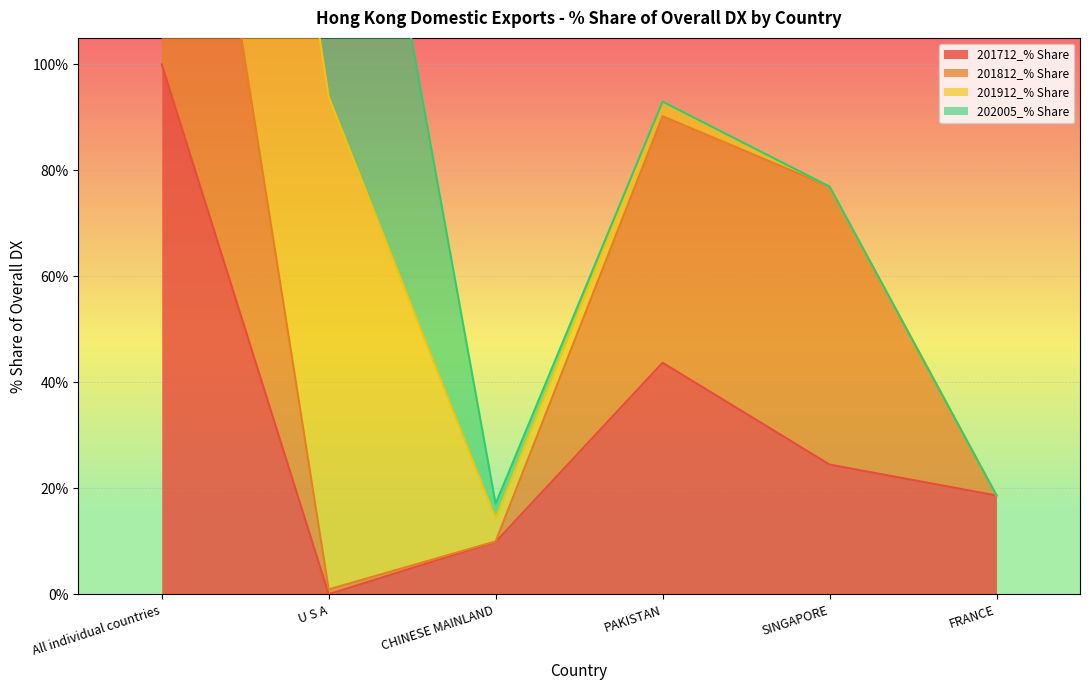

Is it true that 201712_% Share equals 100.0 at All individual countries?

True